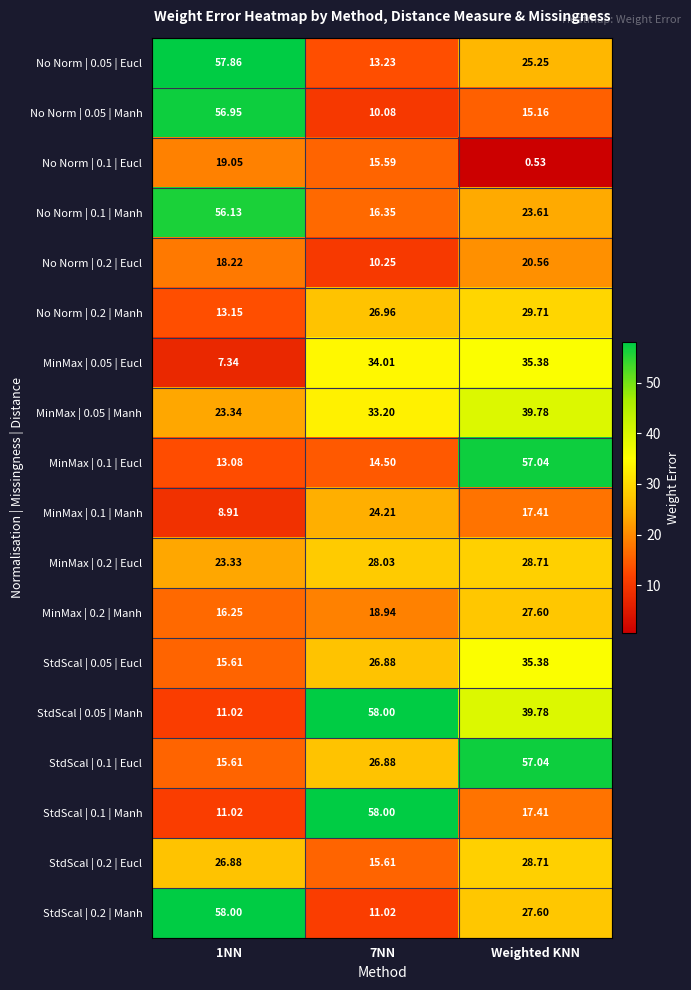

Is the value of MinMax | 0.1 | Eucl at 1NN greater than the value of StdScal | 0.2 | Eucl at Weighted KNN?

No